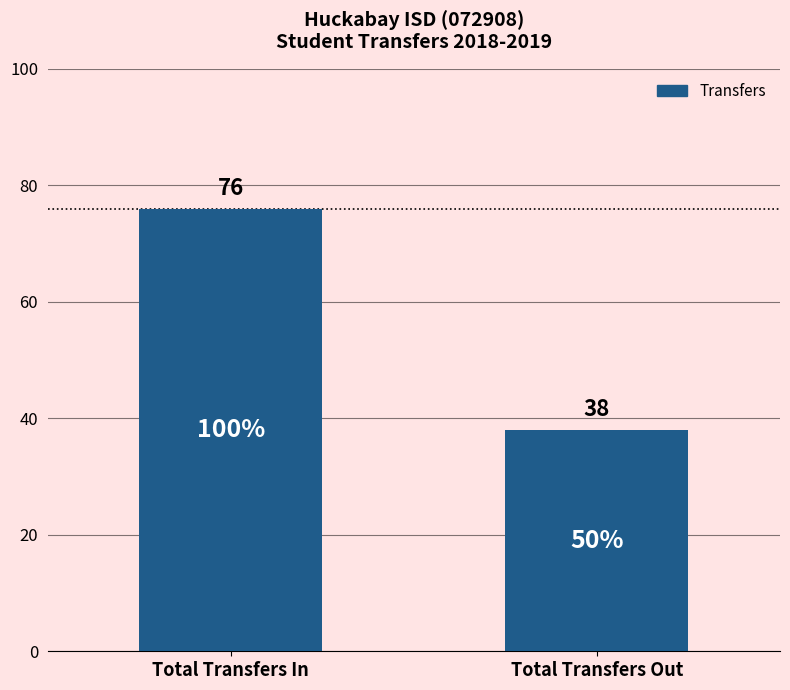

What is the value of the 1st bar from the left?

76